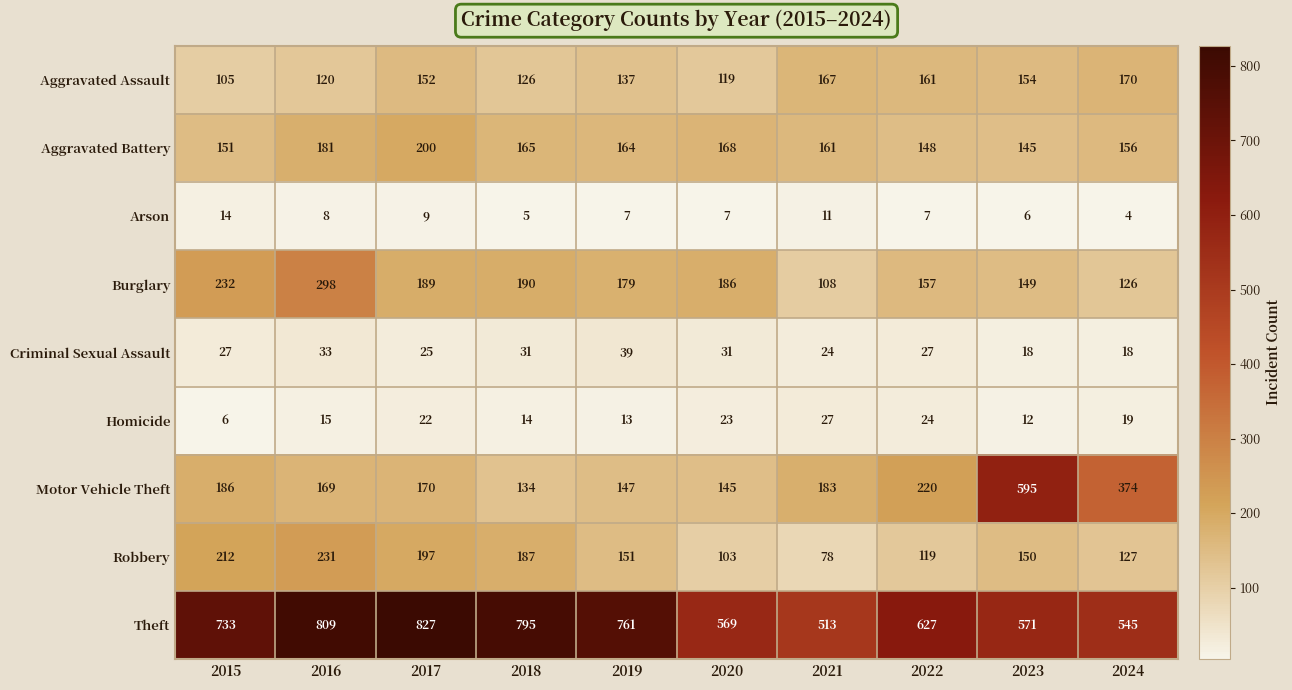

The Aggravated Assault series shows 170 at 2024. True or false?

True